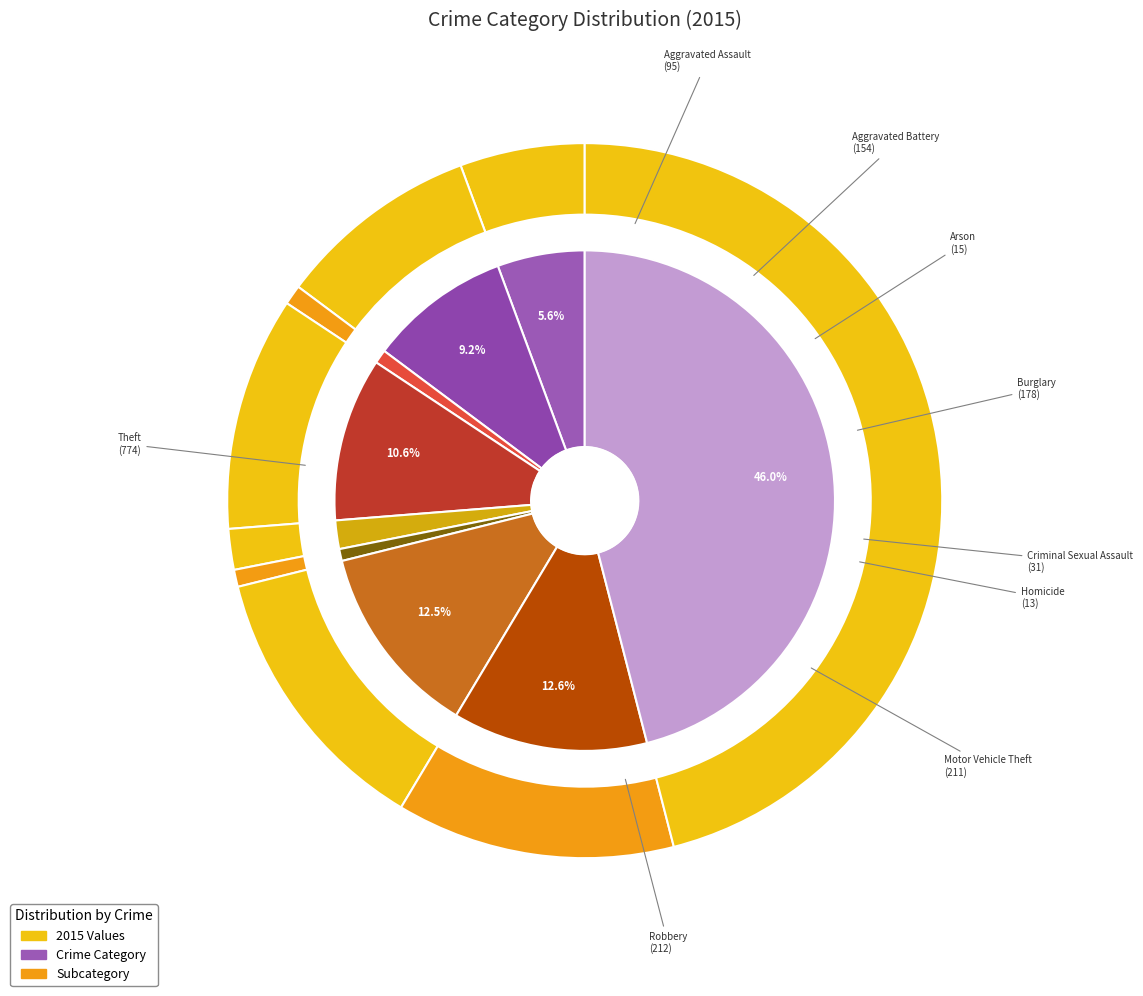

Is Aggravated Battery the majority of the pie?

No